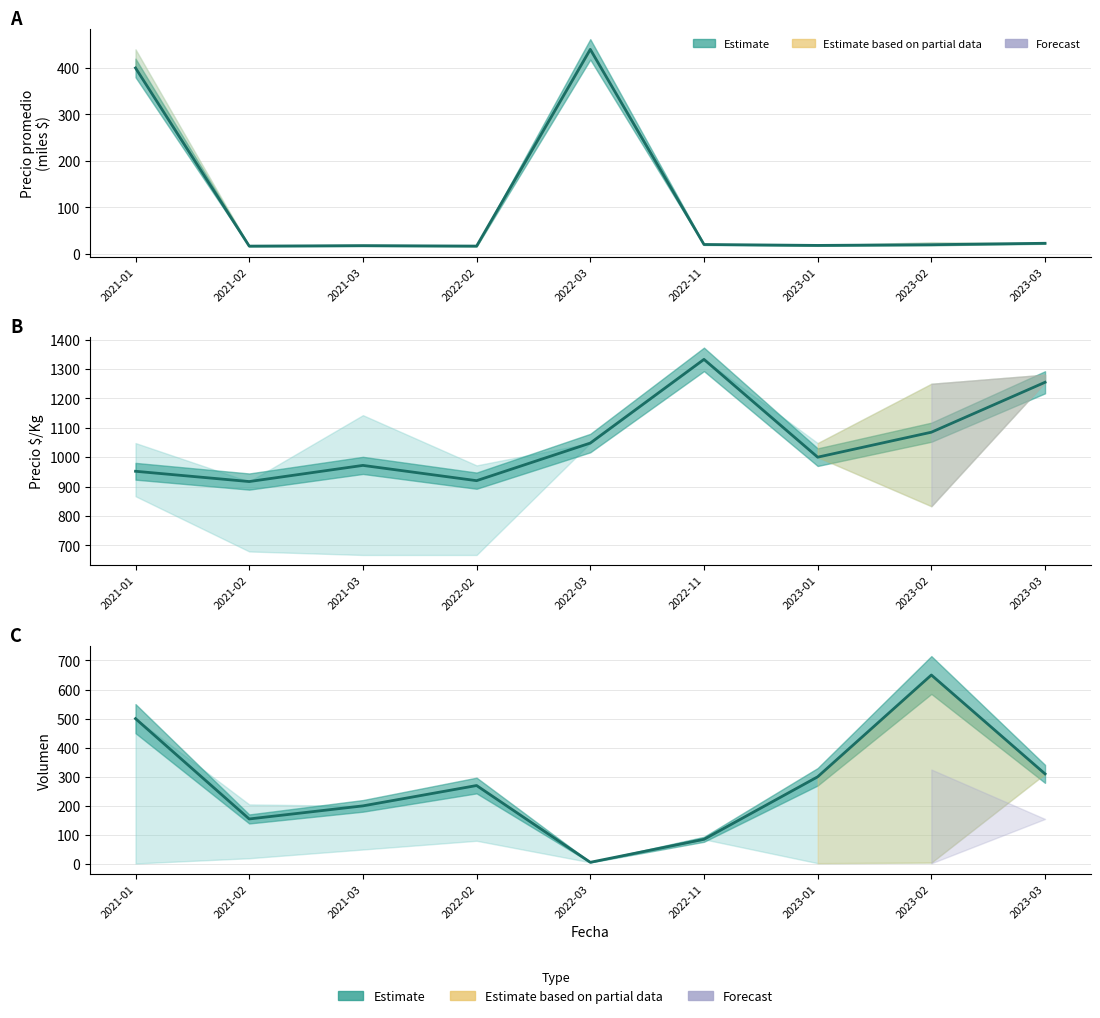

True or false: Precio $/Kg and Volumen cross at least once.

False